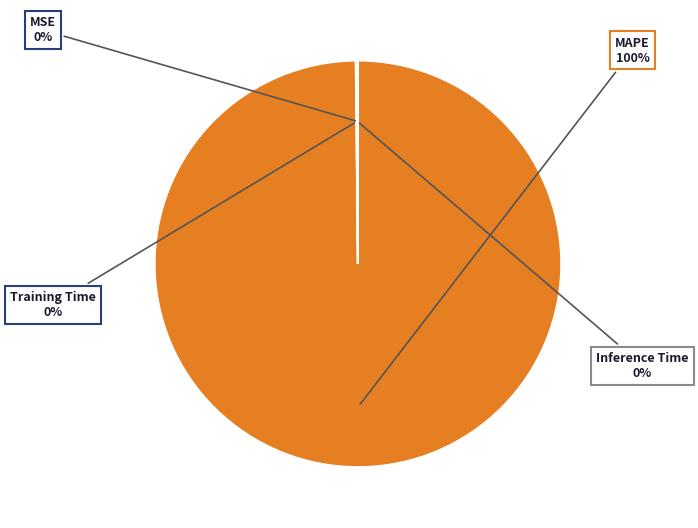

To the nearest percent, what is the difference between the largest and smallest slice percentages?

100%